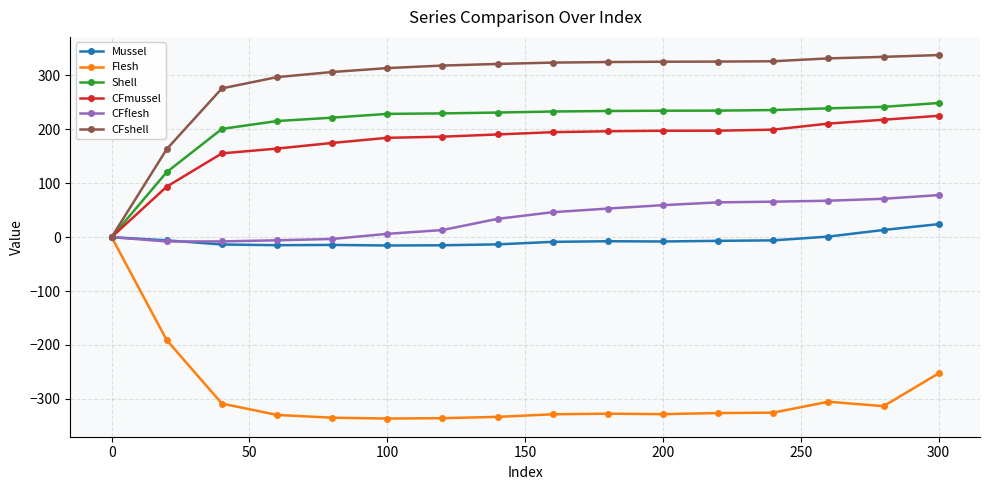

What is the value of the Flesh point at the 15th from the left?

-313.5